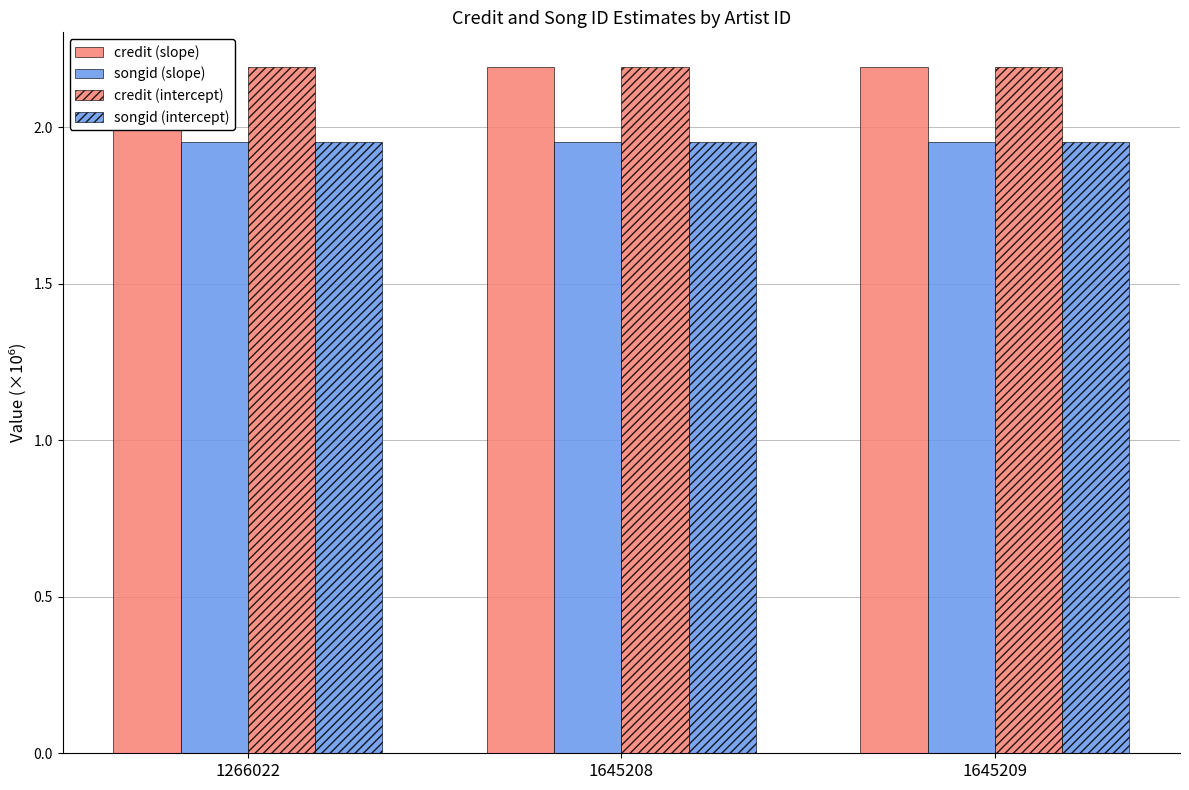

What value does the credit (intercept) series have at 1266022?

2.2